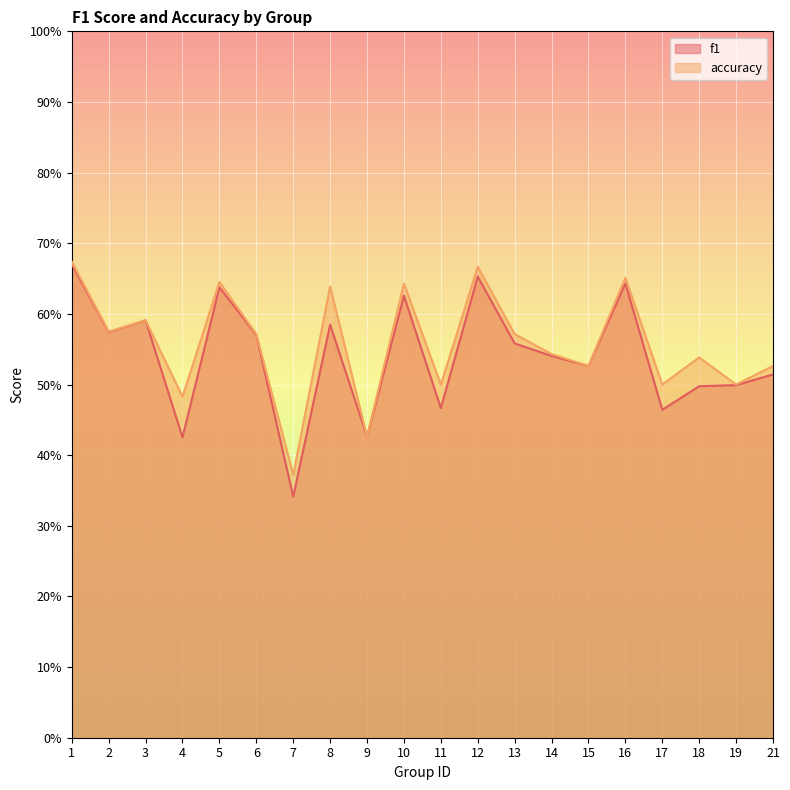

Reading left to right, what are all the values shown in this chart?

f1: 1=0.7	2=0.6	3=0.6	4=0.4	5=0.6	6=0.6	7=0.3	8=0.6	9=0.4	10=0.6	11=0.5	12=0.7	13=0.6	14=0.5	15=0.5	16=0.6	17=0.5	18=0.5	19=0.5	21=0.5
accuracy: 1=0.7	2=0.6	3=0.6	4=0.5	5=0.6	6=0.6	7=0.4	8=0.6	9=0.4	10=0.6	11=0.5	12=0.7	13=0.6	14=0.5	15=0.5	16=0.7	17=0.5	18=0.5	19=0.5	21=0.5